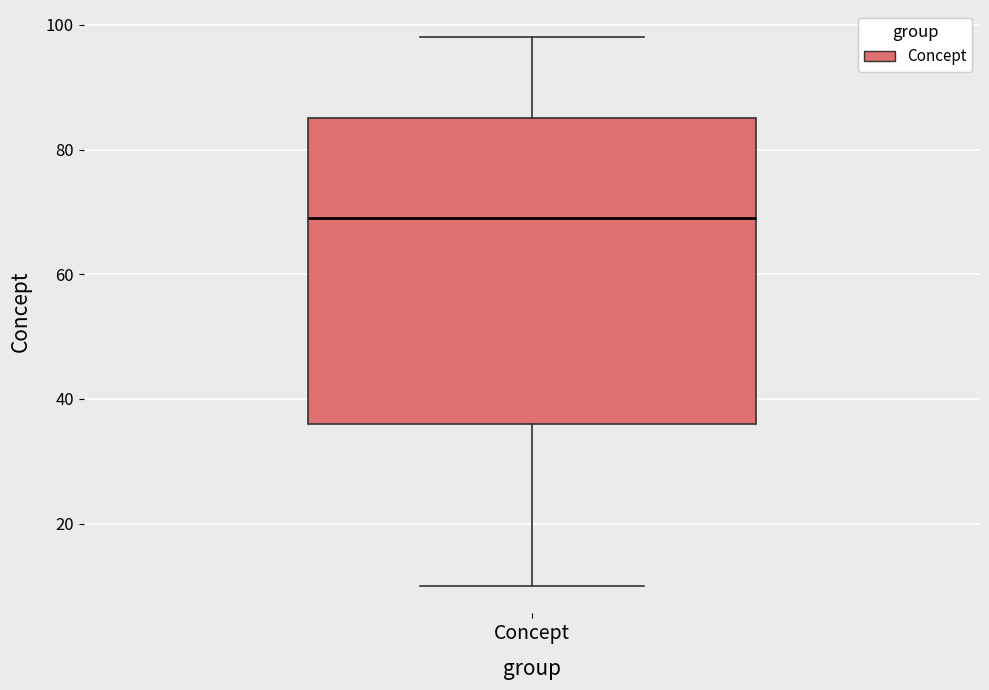

Read this box plot against the y-axis: the position of the median line, the range covered by the box, and the ends of both whiskers. The values are not printed on the chart, so give them approximately, as read against the axis.

median 70, box 36 to 86, whiskers 10 to 98